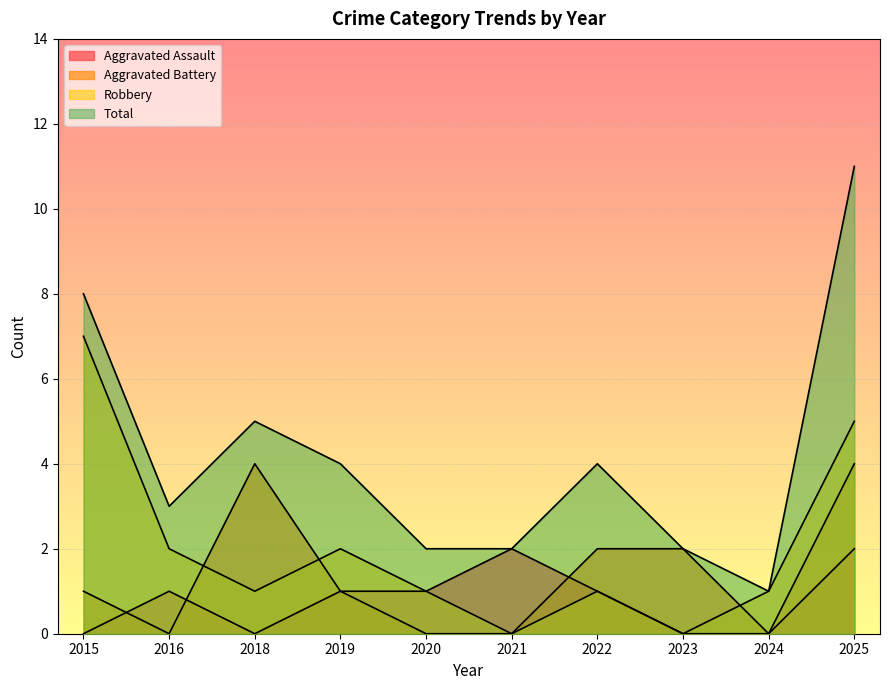

Is the value of Aggravated Assault at 2023 greater than the value of Robbery at 2023?

No